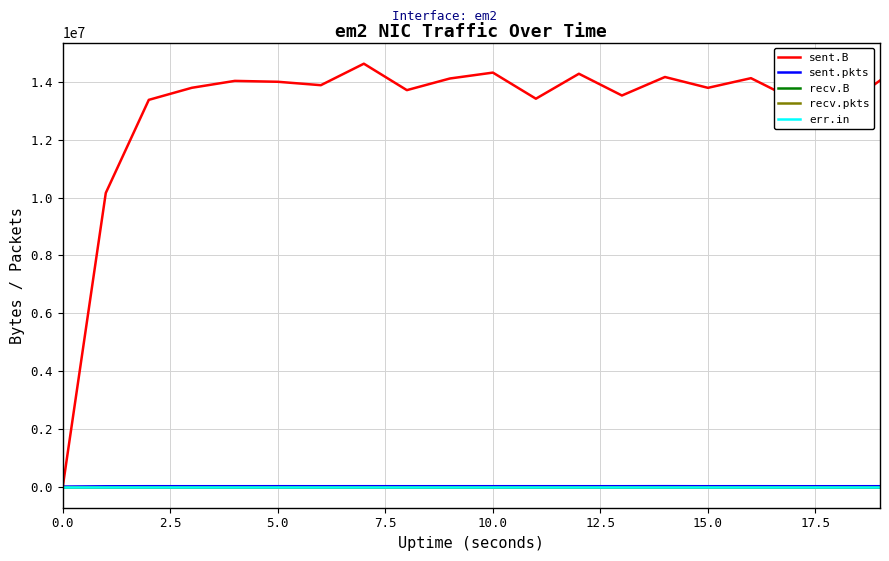

Does the chart display data point markers on the line(s)?

No